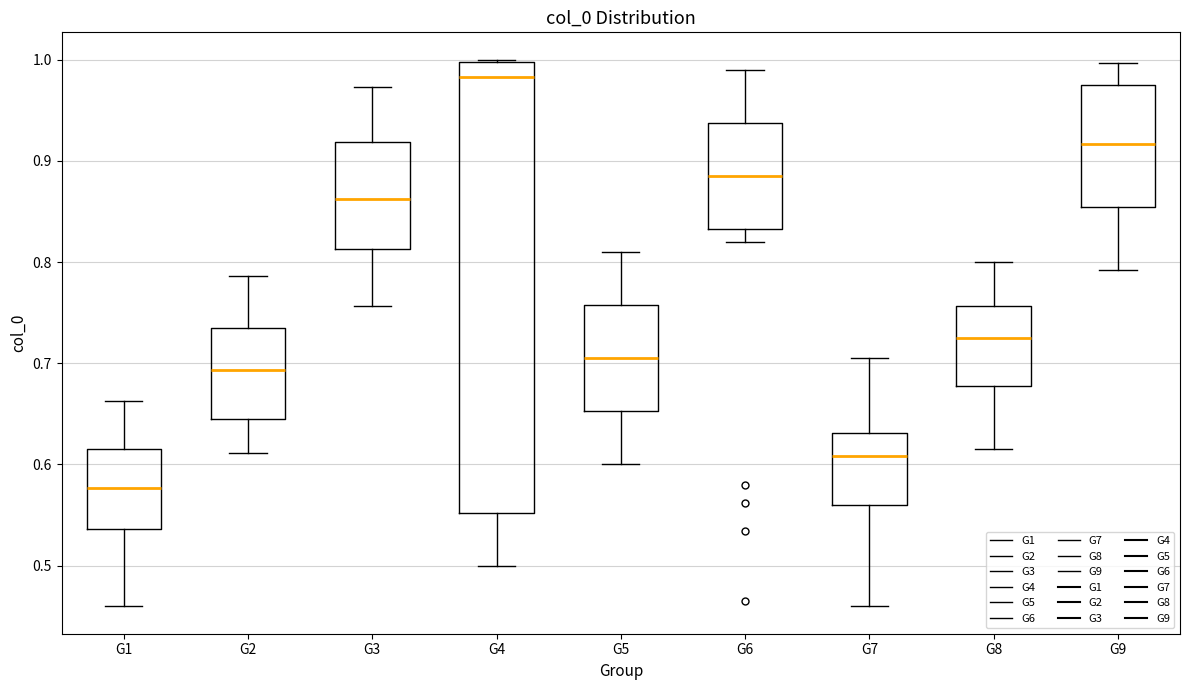

Reading left to right, read every box against the y-axis: the position of its median line, the range the box covers, and the ends of its whiskers. The values are not printed on the chart, so give them approximately, as read against the axis.

G1: median 0.58, box 0.54 to 0.62, whiskers 0.46 to 0.66
G2: median 0.69, box 0.64 to 0.74, whiskers 0.61 to 0.79
G3: median 0.86, box 0.81 to 0.92, whiskers 0.76 to 0.97
G4: median 0.98, box 0.55 to 1.00, whiskers 0.50 to 1.00
G5: median 0.71, box 0.65 to 0.76, whiskers 0.60 to 0.81
G6: median 0.89, box 0.83 to 0.94, whiskers 0.82 to 0.99
G7: median 0.61, box 0.56 to 0.63, whiskers 0.46 to 0.71
G8: median 0.73, box 0.68 to 0.76, whiskers 0.62 to 0.80
G9: median 0.92, box 0.85 to 0.97, whiskers 0.79 to 1.00